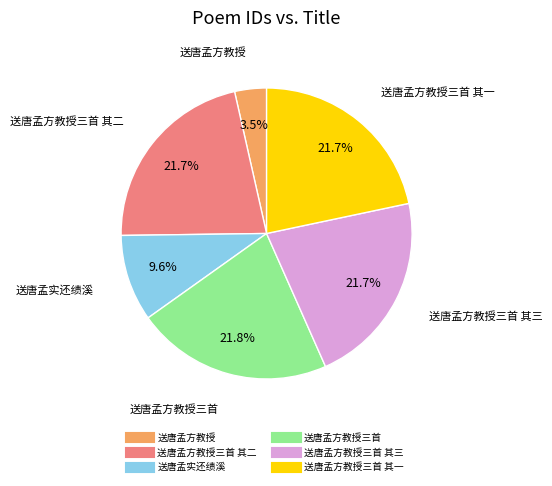

Count the number of slices in the pie.

6